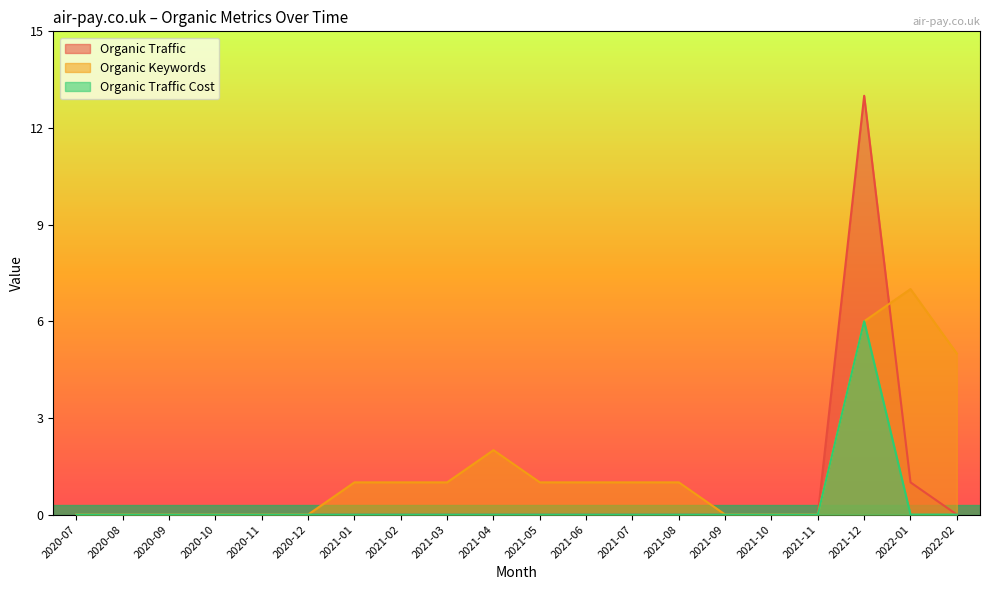

Which series has the largest total across all categories?

Organic Keywords